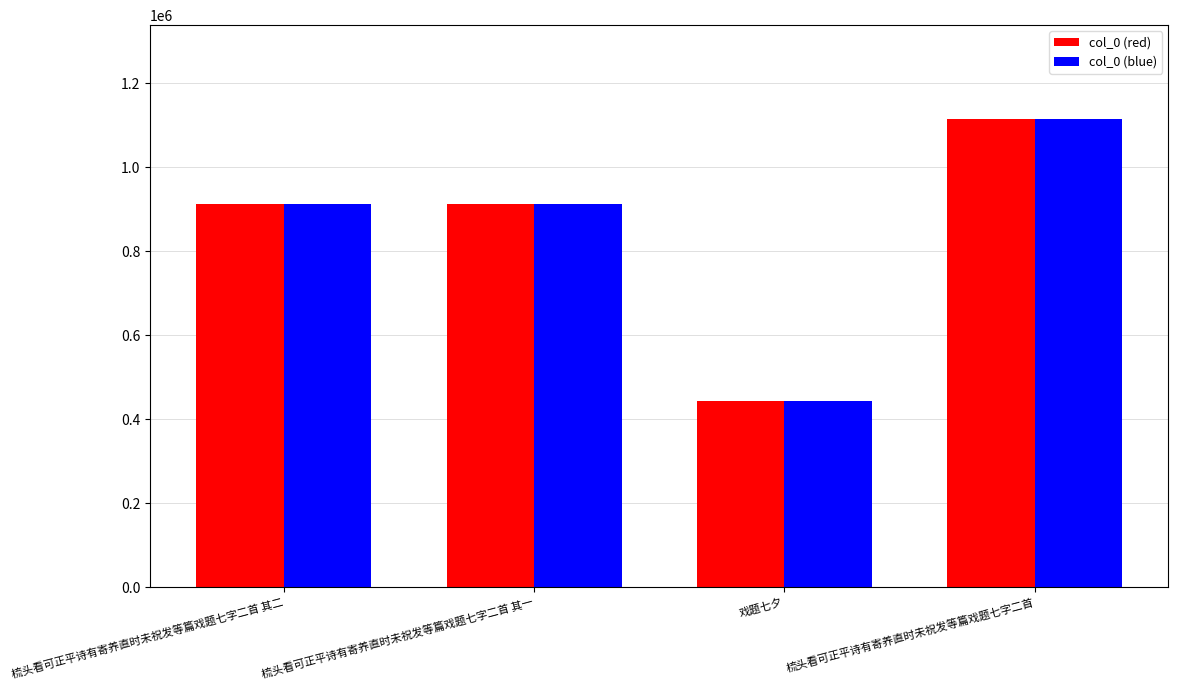

Count the number of categories in the chart.

4